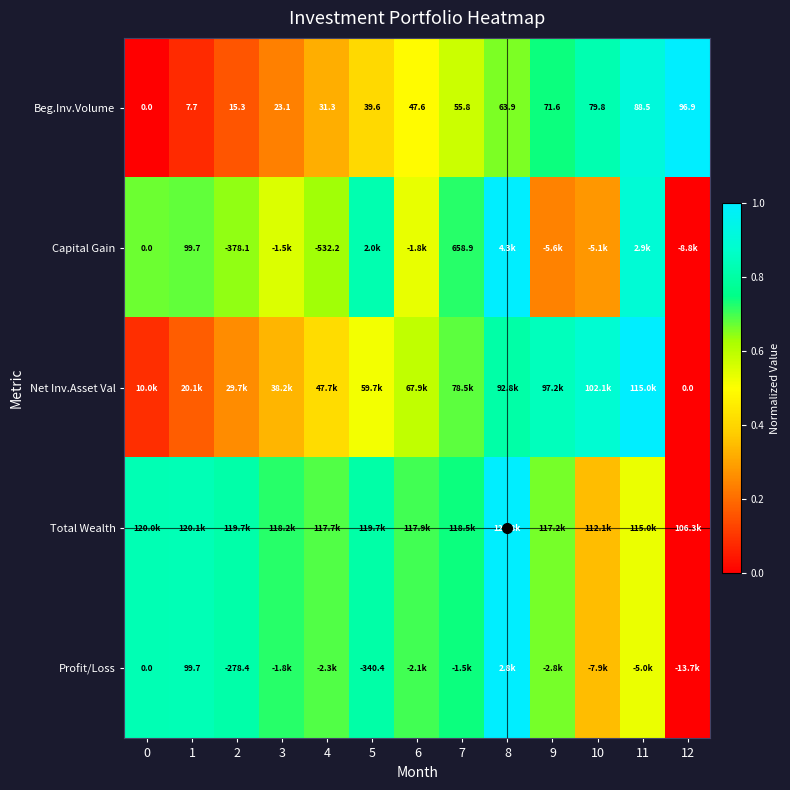

Between 8 and 11, which is larger?

11